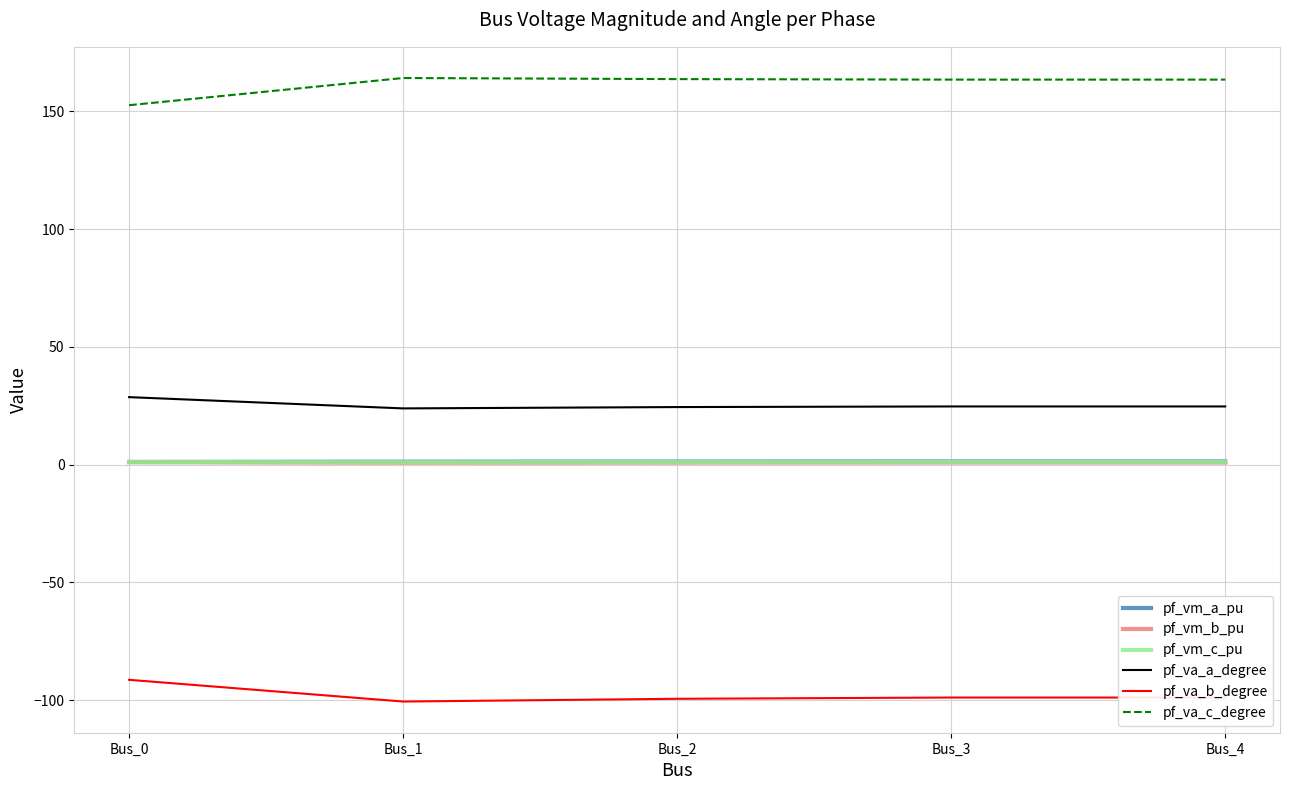

What is the approximate value of pf_vm_a_pu at Bus_3?

1.3